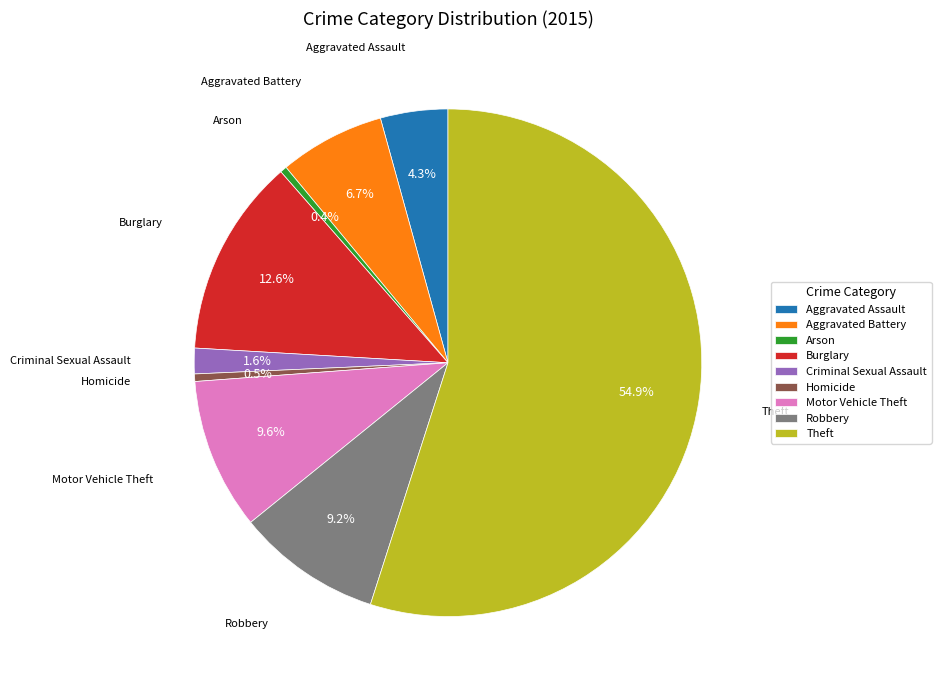

What is the ratio of the value at Aggravated Assault to the value at Arson?

10.0